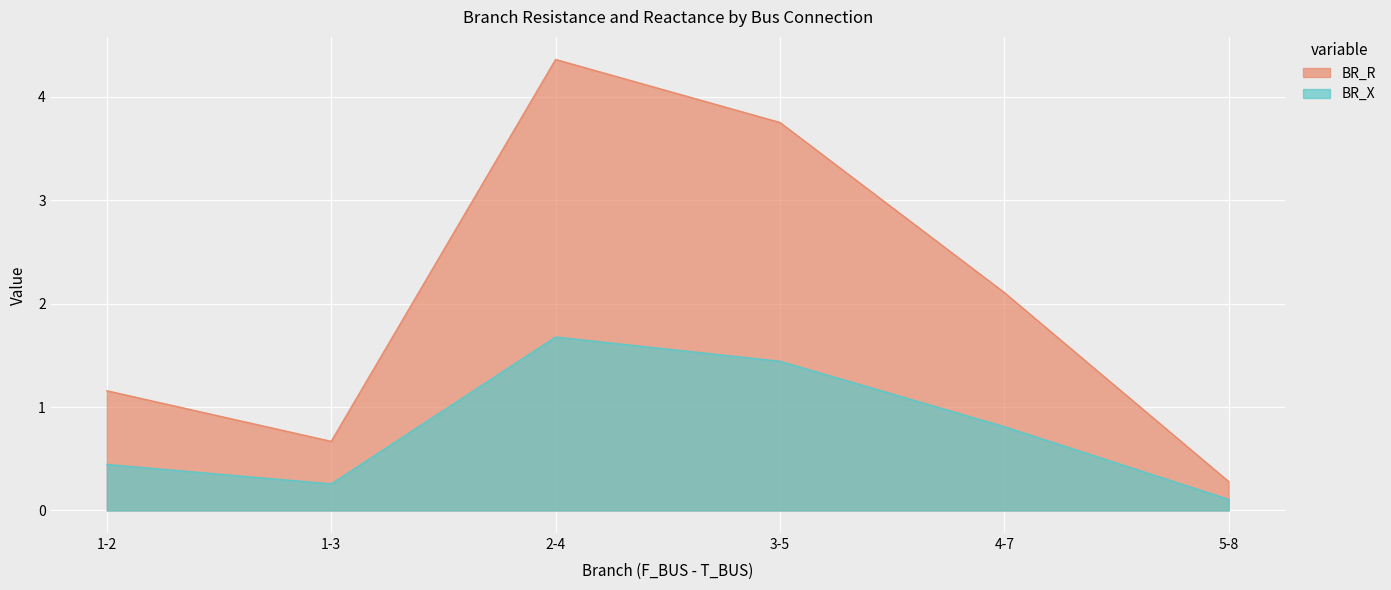

Count the number of categories in the chart.

6